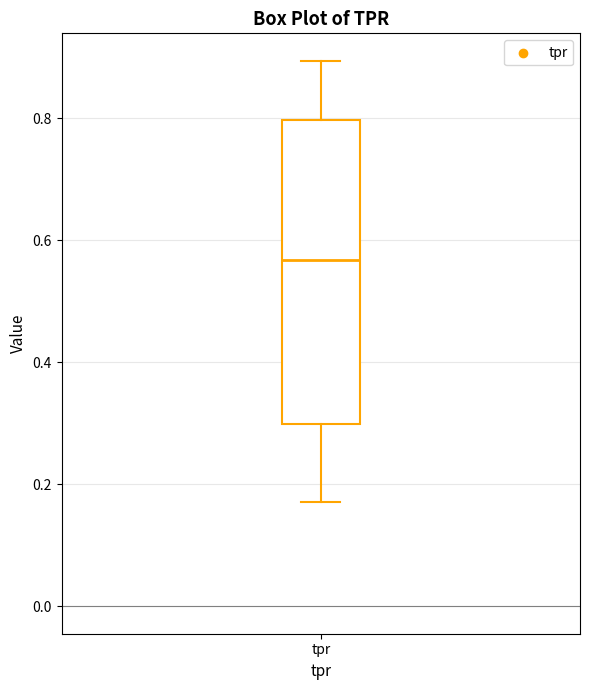

Where does the median line of the box for tpr sit on the y-axis? The values are not printed on the chart, so give them approximately, as read against the axis.

0.56